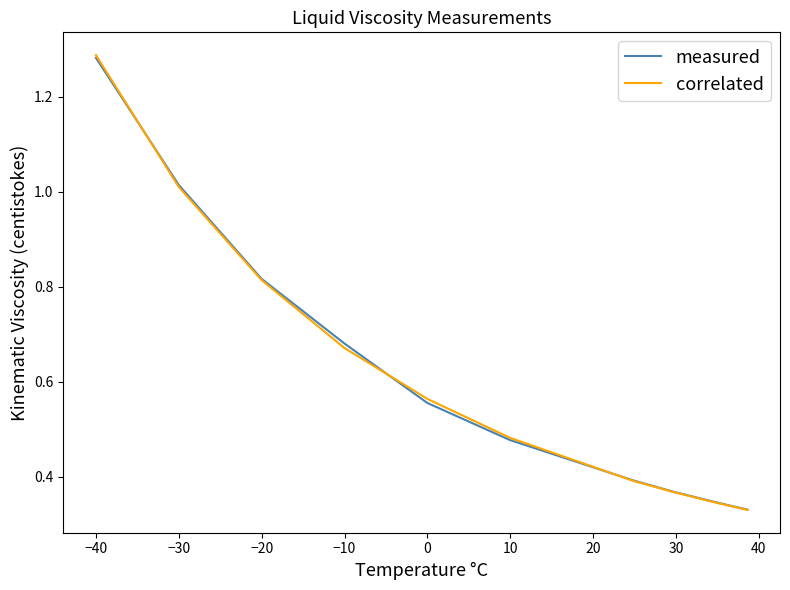

Count the number of data series in this chart.

2